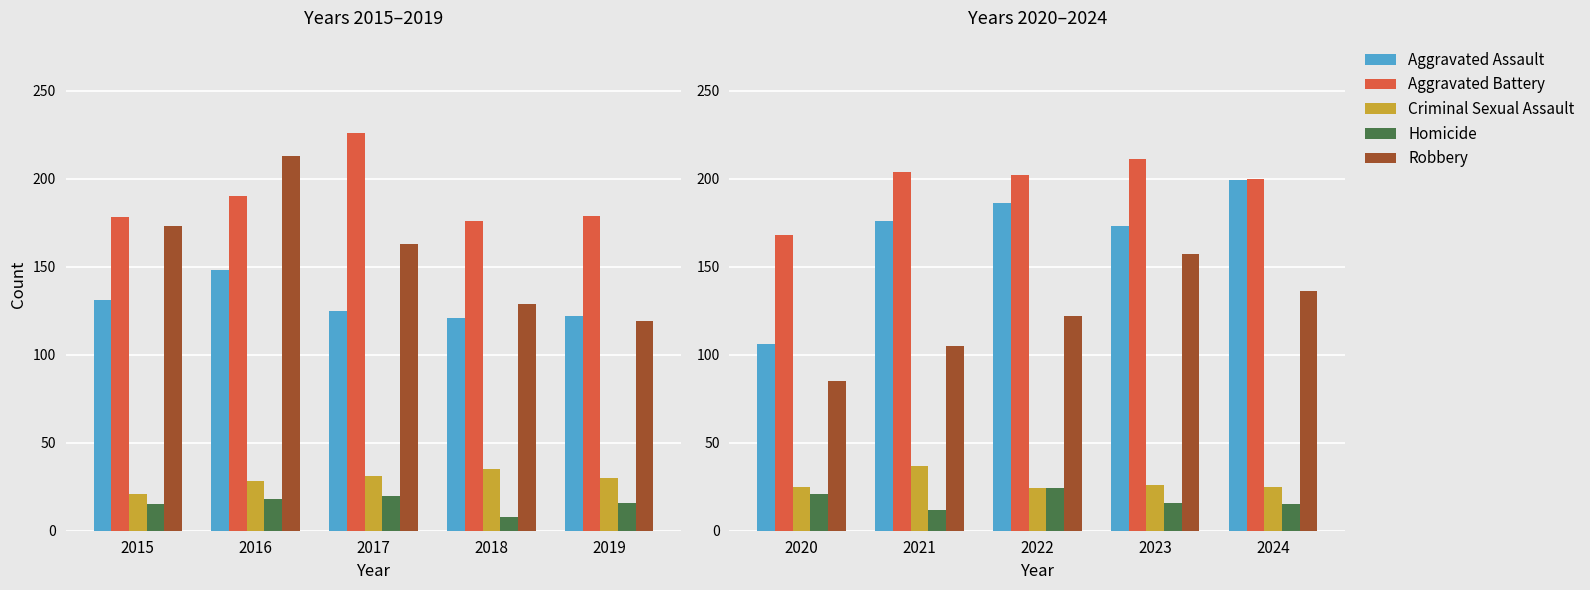

At 2024, list the series in order from largest to smallest.

Aggravated Battery, Aggravated Assault, Robbery, Criminal Sexual Assault, Homicide